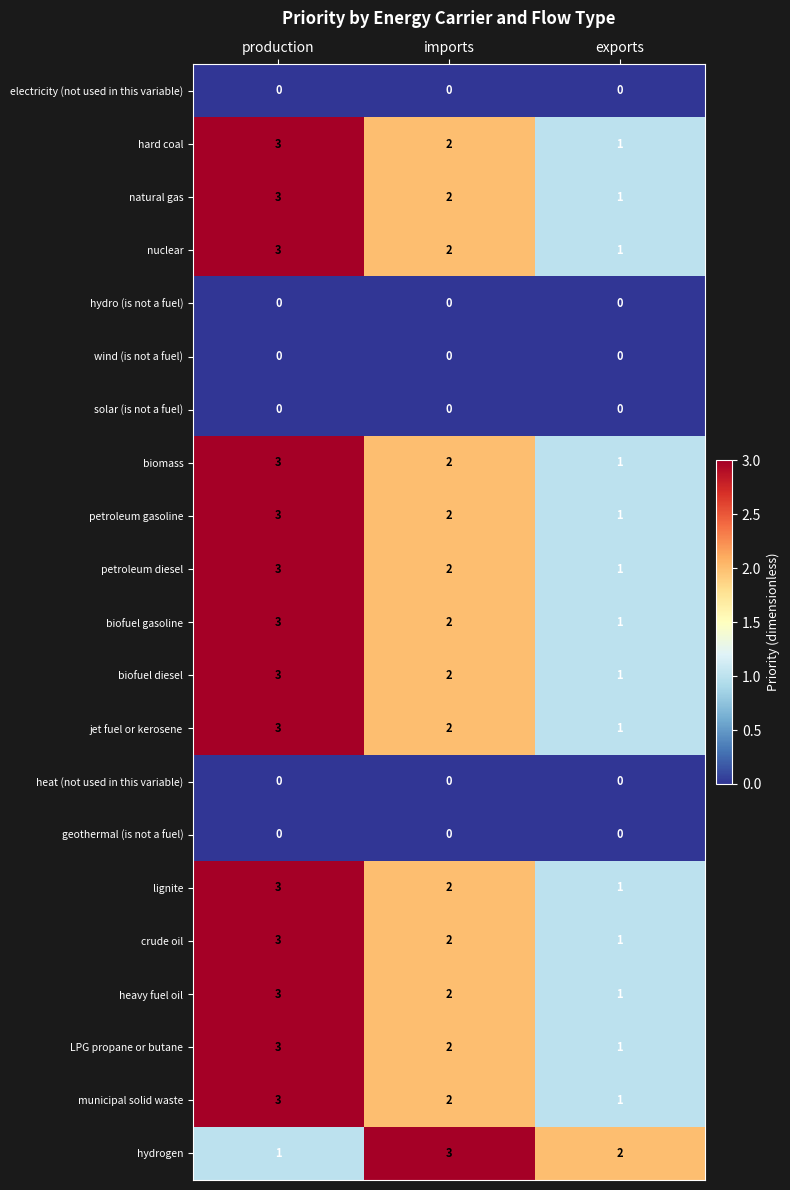

What is the total value across all series at production?

43